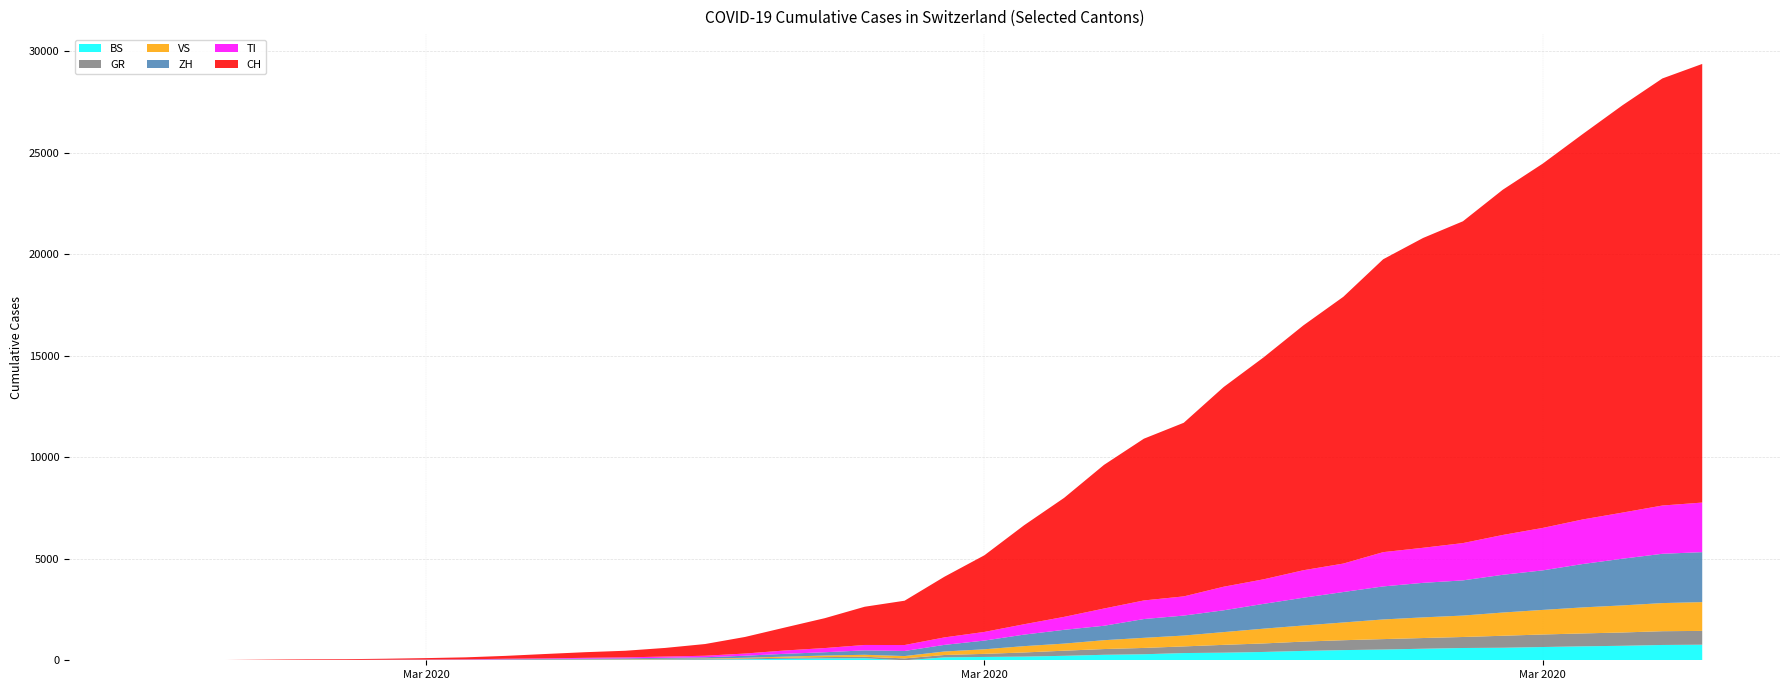

Reading left to right, extract all data points from this chart.

CH: 2020-02-25=0	2020-02-26=4	2020-02-27=8	2020-02-28=20	2020-02-29=30	2020-03-01=36	2020-03-02=50	2020-03-03=70	2020-03-04=97	2020-03-05=141	2020-03-06=216	2020-03-07=278	2020-03-08=325	2020-03-09=426	2020-03-10=577	2020-03-11=817	2020-03-12=1132	2020-03-13=1472	2020-03-14=1883	2020-03-15=2183	2020-03-16=2989	2020-03-17=3774	2020-03-18=4879	2020-03-19=5861	2020-03-20=7075	2020-03-21=7967	2020-03-22=8551	2020-03-23=9835	2020-03-24=10930	2020-03-25=12061	2020-03-26=13138	2020-03-27=14426	2020-03-28=15259	2020-03-29=15851	2020-03-30=17005	2020-03-31=17942	2020-04-01=18979	2020-04-02=20062	2020-04-03=21035	2020-04-04=21605
ZH: 2020-02-25=0	2020-02-26=0	2020-02-27=2	2020-02-28=2	2020-02-29=6	2020-03-01=7	2020-03-02=10	2020-03-03=13	2020-03-04=15	2020-03-05=23	2020-03-06=29	2020-03-07=34	2020-03-08=40	2020-03-09=49	2020-03-10=62	2020-03-11=101	2020-03-12=140	2020-03-13=163	2020-03-14=218	2020-03-15=250	2020-03-16=326	2020-03-17=429	2020-03-18=568	2020-03-19=679	2020-03-20=711	2020-03-21=925	2020-03-22=984	2020-03-23=1073	2020-03-24=1221	2020-03-25=1368	2020-03-26=1500	2020-03-27=1627	2020-03-28=1701	2020-03-29=1733	2020-03-30=1859	2020-03-31=1947	2020-04-01=2136	2020-04-02=2300	2020-04-03=2428	2020-04-04=2461
TI: 2020-02-25=0	2020-02-26=1	2020-02-27=1	2020-02-28=1	2020-02-29=2	2020-03-01=2	2020-03-02=4	2020-03-03=8	2020-03-04=13	2020-03-05=25	2020-03-06=28	2020-03-07=41	2020-03-08=49	2020-03-09=61	2020-03-10=75	2020-03-11=108	2020-03-12=163	2020-03-13=206	2020-03-14=265	2020-03-15=293	2020-03-16=368	2020-03-17=426	2020-03-18=511	2020-03-19=638	2020-03-20=849	2020-03-21=916	2020-03-22=945	2020-03-23=1162	2020-03-24=1209	2020-03-25=1354	2020-03-26=1401	2020-03-27=1688	2020-03-28=1727	2020-03-29=1837	2020-03-30=1962	2020-03-31=2091	2020-04-01=2195	2020-04-02=2271	2020-04-03=2377	2020-04-04=2442
GR: 2020-02-25=0	2020-02-26=2	2020-02-27=2	2020-02-28=6	2020-02-29=6	2020-03-01=6	2020-03-02=9	2020-03-03=10	2020-03-04=13	2020-03-05=15	2020-03-06=16	2020-03-07=18	2020-03-08=19	2020-03-09=28	2020-03-10=32	2020-03-11=44	2020-03-12=53	2020-03-13=65	2020-03-14=73	2020-03-15=93	2020-03-16=118	2020-03-17=152	2020-03-18=204	2020-03-19=252	2020-03-20=283	2020-03-21=311	2020-03-22=327	2020-03-23=386	2020-03-24=419	2020-03-25=458	2020-03-26=487	2020-03-27=513	2020-03-28=527	2020-03-29=542	2020-03-30=591	2020-03-31=617	2020-04-01=635	2020-04-02=655	2020-04-03=678	2020-04-04=680
VS: 2020-02-25=0	2020-02-26=0	2020-02-27=0	2020-02-28=1	2020-02-29=1	2020-03-01=2	2020-03-02=3	2020-03-03=3	2020-03-04=4	2020-03-05=5	2020-03-06=6	2020-03-07=7	2020-03-08=12	2020-03-09=17	2020-03-10=22	2020-03-11=30	2020-03-12=53	2020-03-13=76	2020-03-14=98	2020-03-15=115	2020-03-16=172	2020-03-17=225	2020-03-18=312	2020-03-19=349	2020-03-20=436	2020-03-21=498	2020-03-22=535	2020-03-23=628	2020-03-24=728	2020-03-25=793	2020-03-26=874	2020-03-27=968	2020-03-28=1017	2020-03-29=1055	2020-03-30=1144	2020-03-31=1211	2020-04-01=1282	2020-04-02=1334	2020-04-03=1385	2020-04-04=1418
BS: 2020-02-25=0	2020-02-26=0	2020-02-27=1	2020-02-28=1	2020-02-29=1	2020-03-01=1	2020-03-02=1	2020-03-03=3	2020-03-04=3	2020-03-05=8	2020-03-06=15	2020-03-07=21	2020-03-08=24	2020-03-09=28	2020-03-10=33	2020-03-11=49	2020-03-12=73	2020-03-13=92	2020-03-14=100	2020-03-15=0	2020-03-16=143	2020-03-17=164	2020-03-18=181	2020-03-19=220	2020-03-20=270	2020-03-21=297	2020-03-22=356	2020-03-23=374	2020-03-24=410	2020-03-25=462	2020-03-26=501	2020-03-27=530	2020-03-28=569	2020-03-29=605	2020-03-30=617	2020-03-31=653	2020-04-01=687	2020-04-02=714	2020-04-03=754	2020-04-04=767